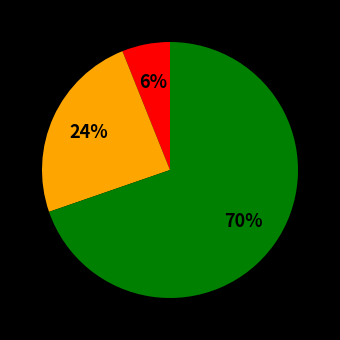

Does any single category account for the majority?

Yes